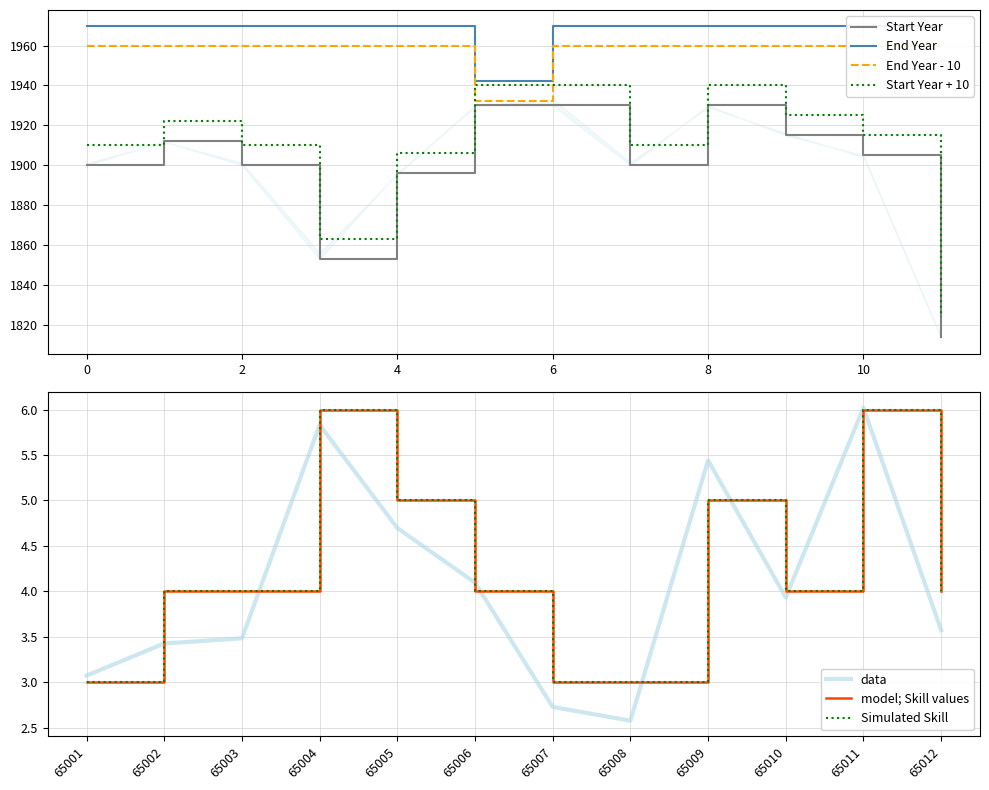

True or false: Start Year + 10 has a value of 2904 at 8.

False